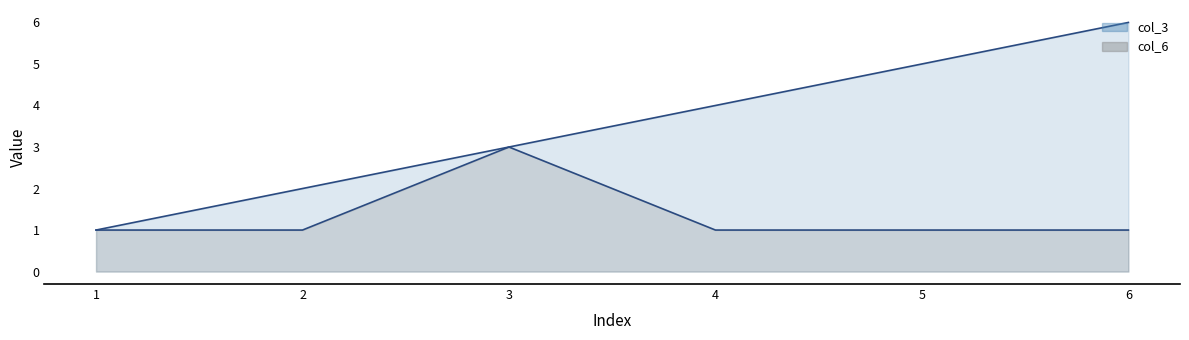

True or false: col_3 and col_6 intersect in this chart.

False